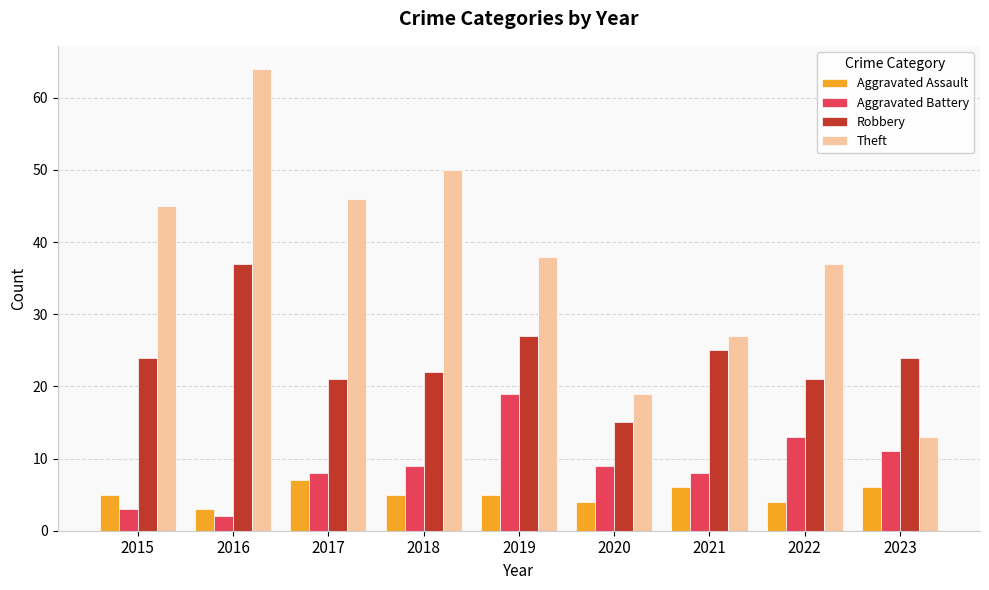

How many groups of bars are there?

9